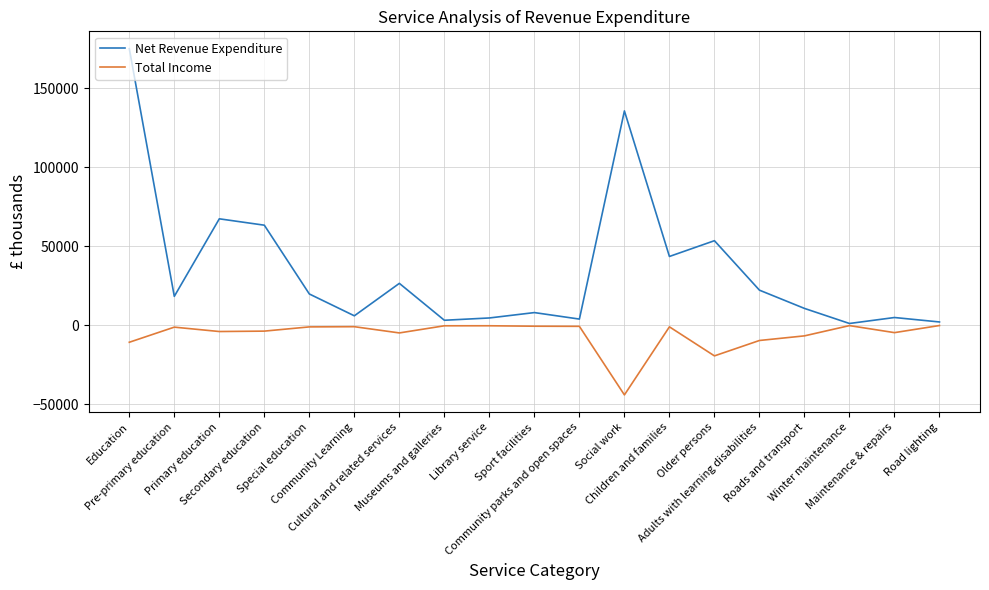

Which series has the largest total across all categories?

Net Revenue Expenditure